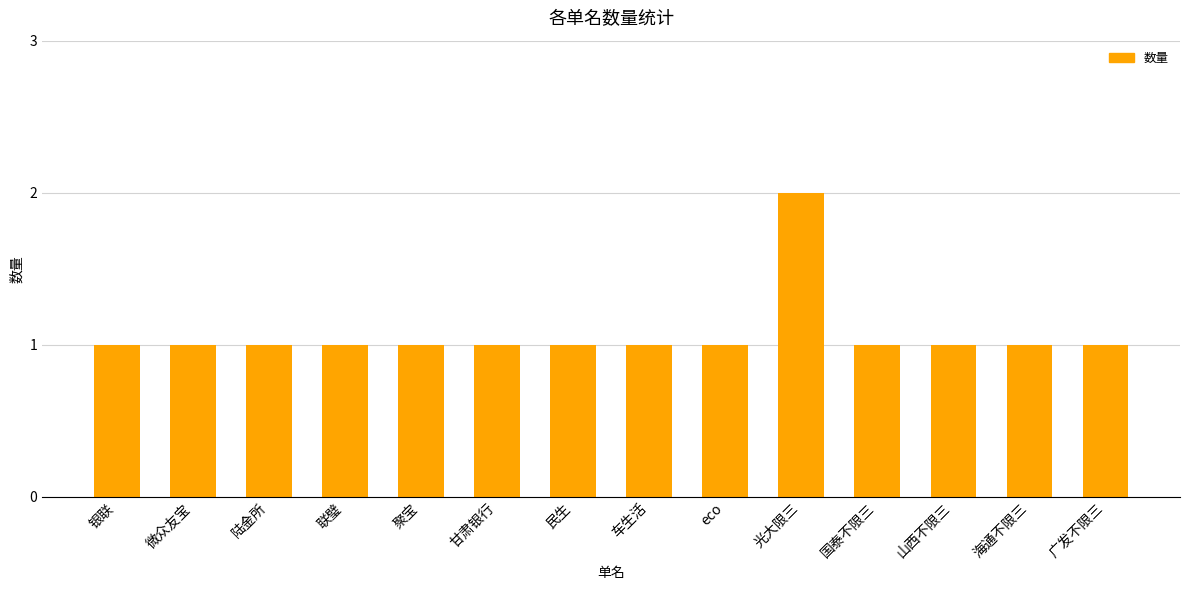

How many bars are there in total?

14